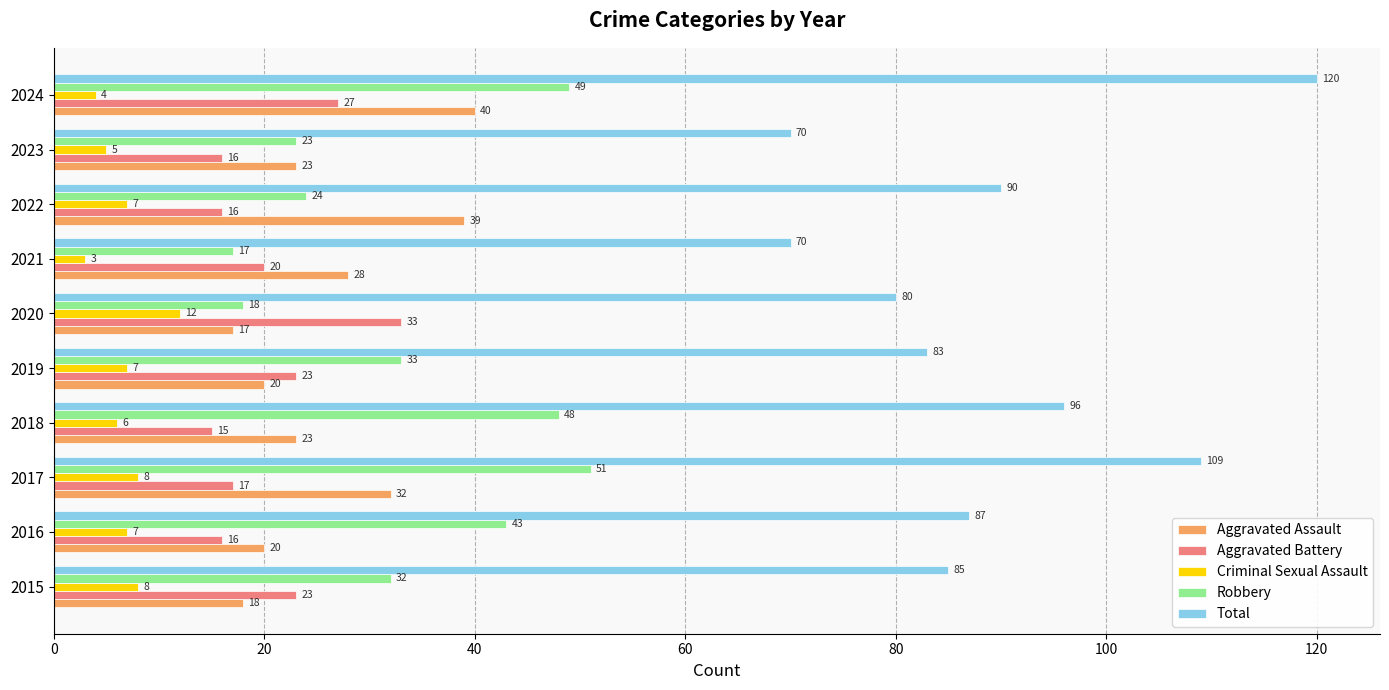

The value of Robbery at 2024 is 49. True or false?

True